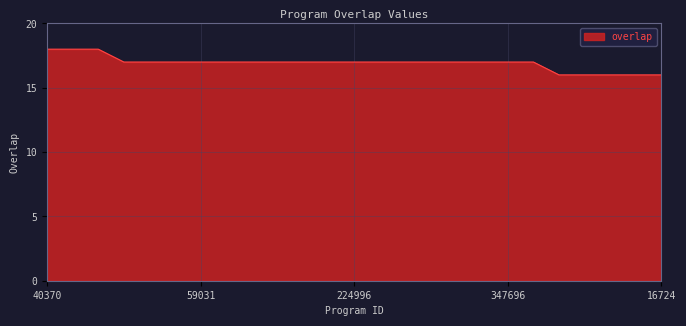

What is the greatest value displayed?

18